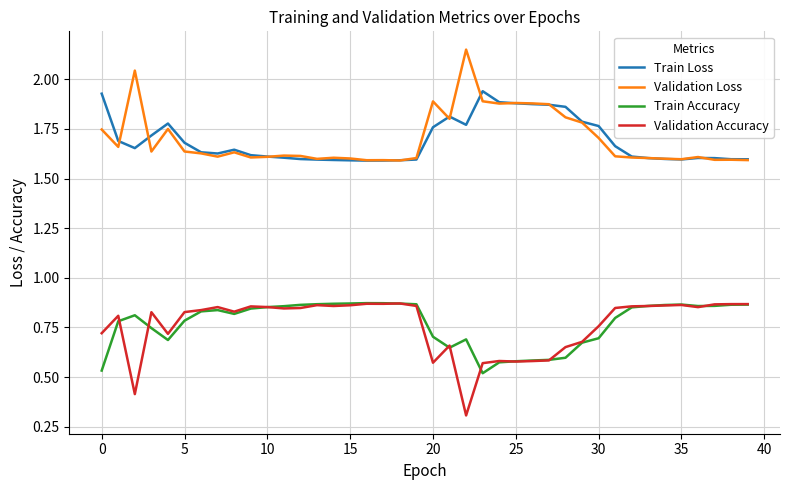

How many Train Loss values are between 1 and 2?

40